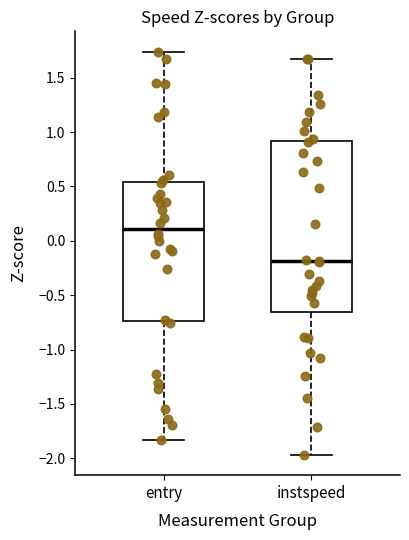

Where is the upper edge of the box for instspeed on the y-axis? The values are not printed on the chart, so give them approximately, as read against the axis.

0.90